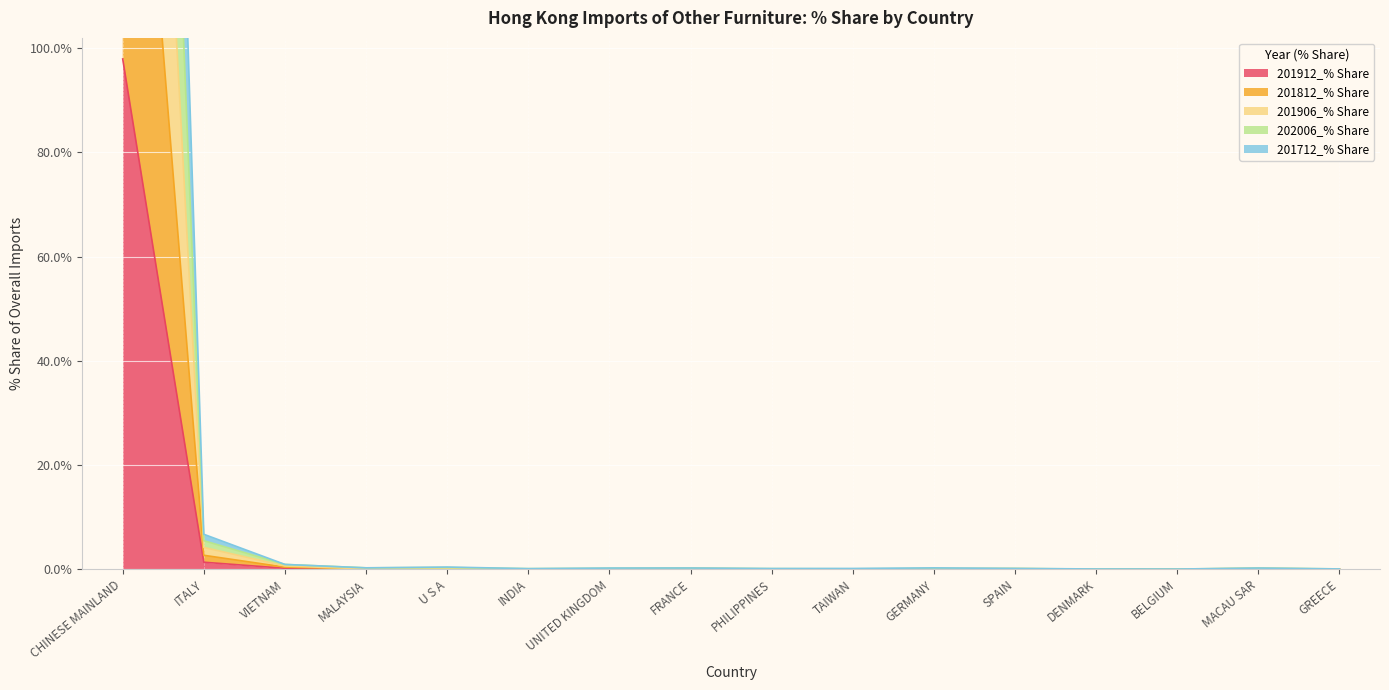

In 201906_% Share, how many points are lower than both neighbors (excluding endpoints)?

4